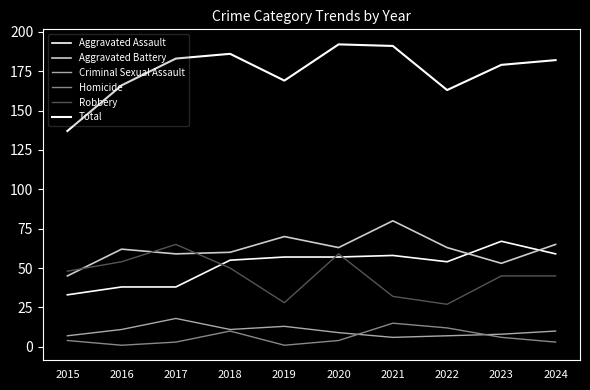

At which label does Robbery reach its minimum?

2022